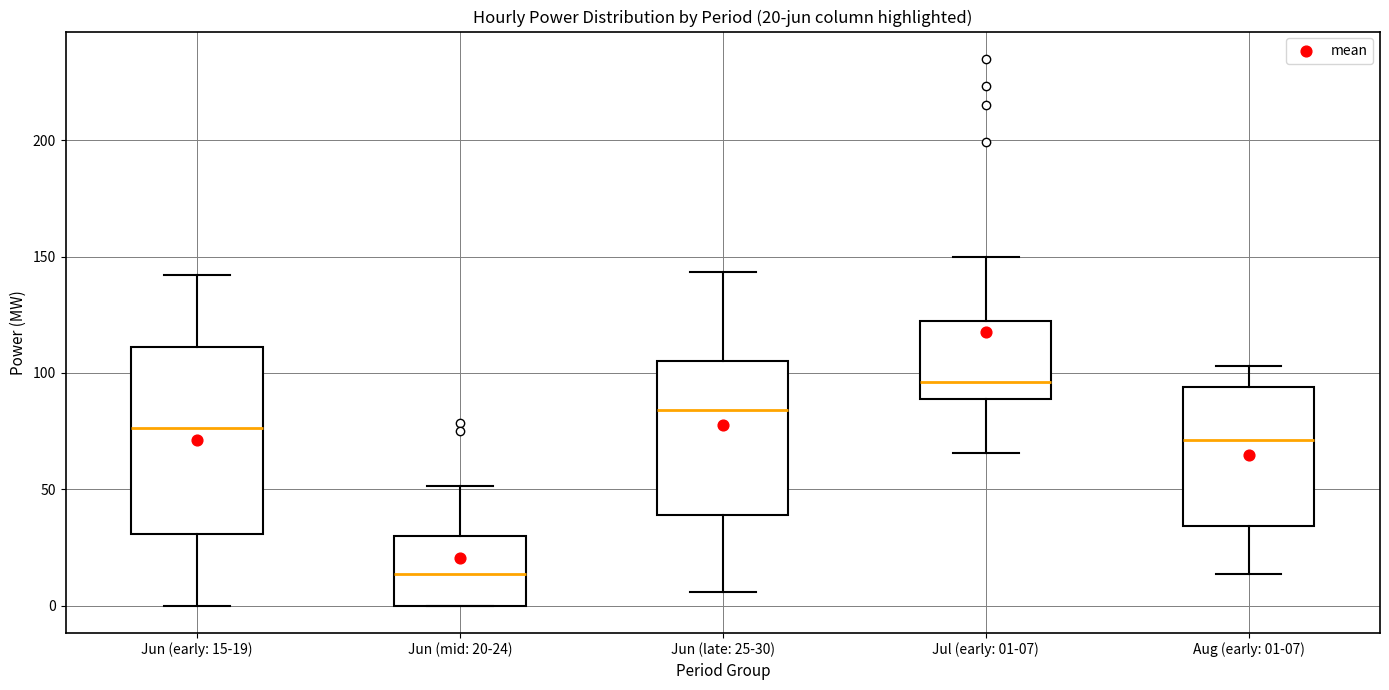

Which box is the tallest, from its lower edge to its upper edge?

Jun (early: 15-19)